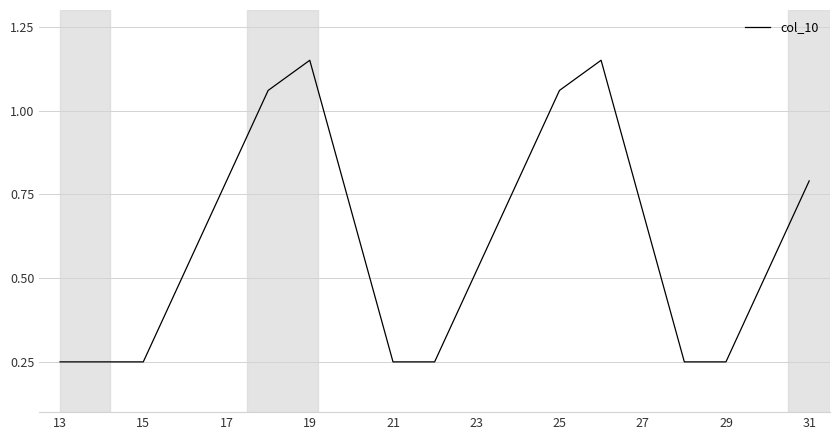

What is the difference between the maximum and minimum values?

0.9